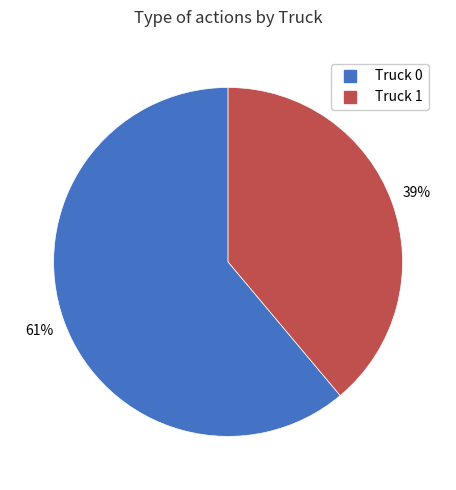

To the nearest percent, what is the combined percentage of Truck 0 and Truck 1?

100%